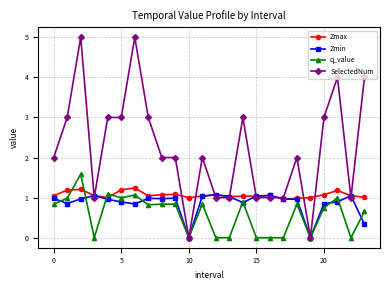

What is the value of the q_value point at the 2nd from the left?

1.0